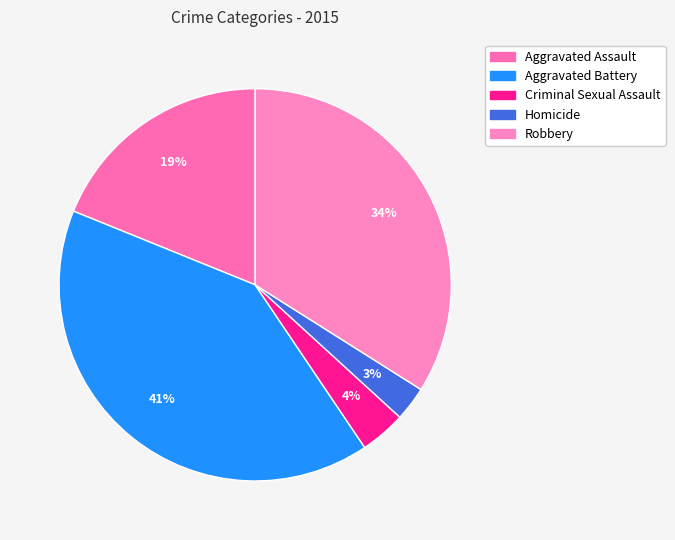

To the nearest percent, what is the average slice percentage?

20%